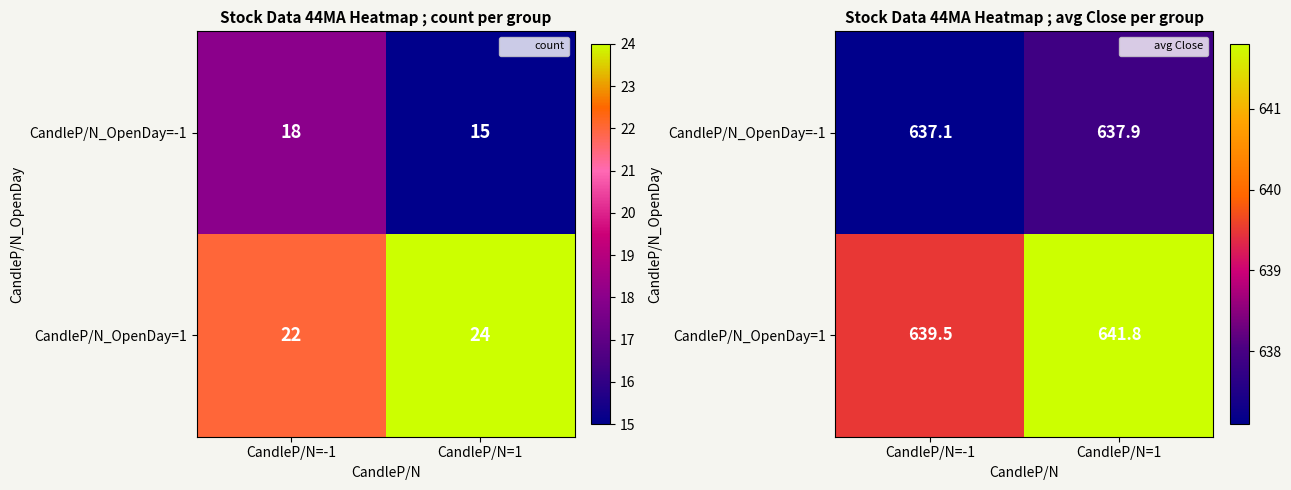

At how many categories does at least one series exceed 640?

1